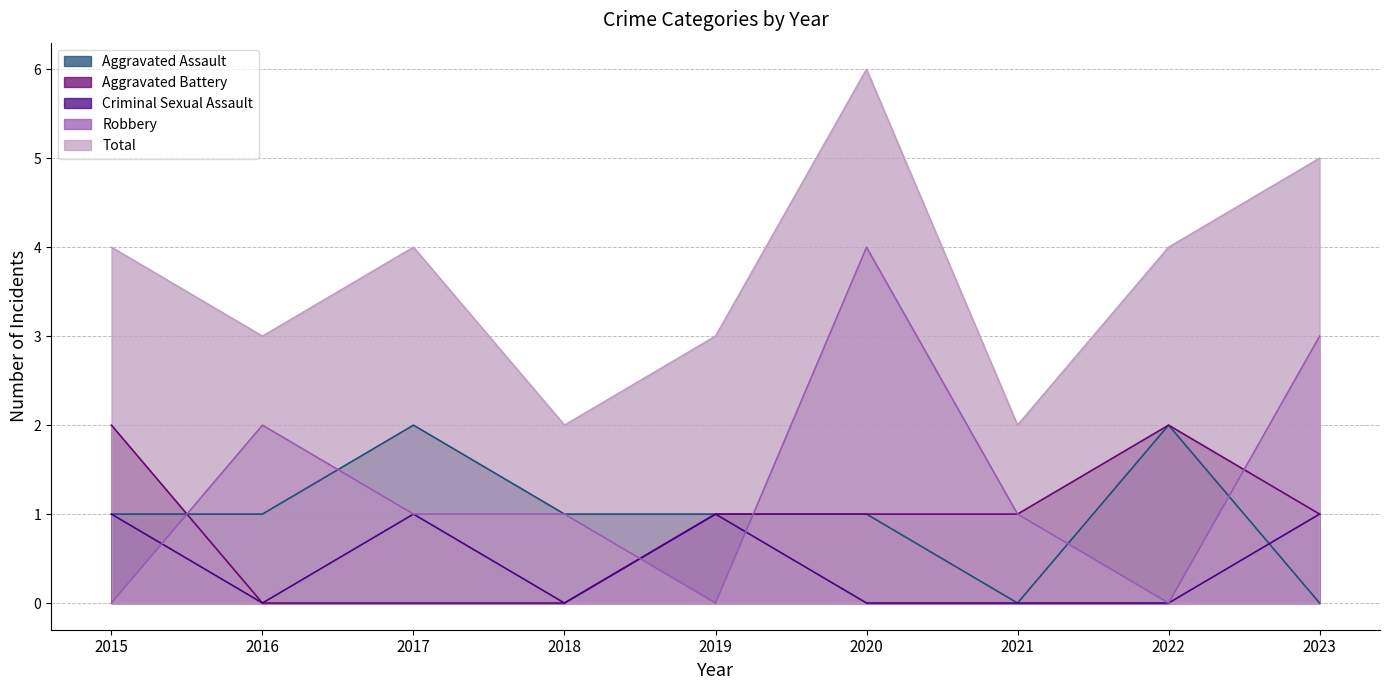

What is the sum of all Aggravated Battery values?

8